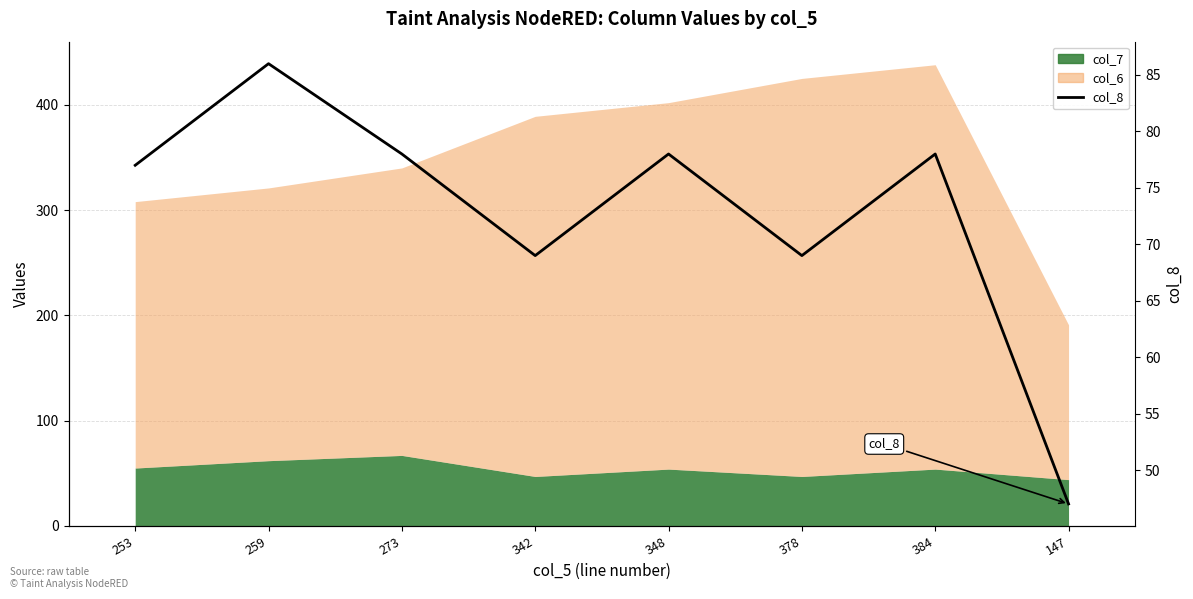

How many points are lower than both their immediate neighbors (excluding endpoints)?

2